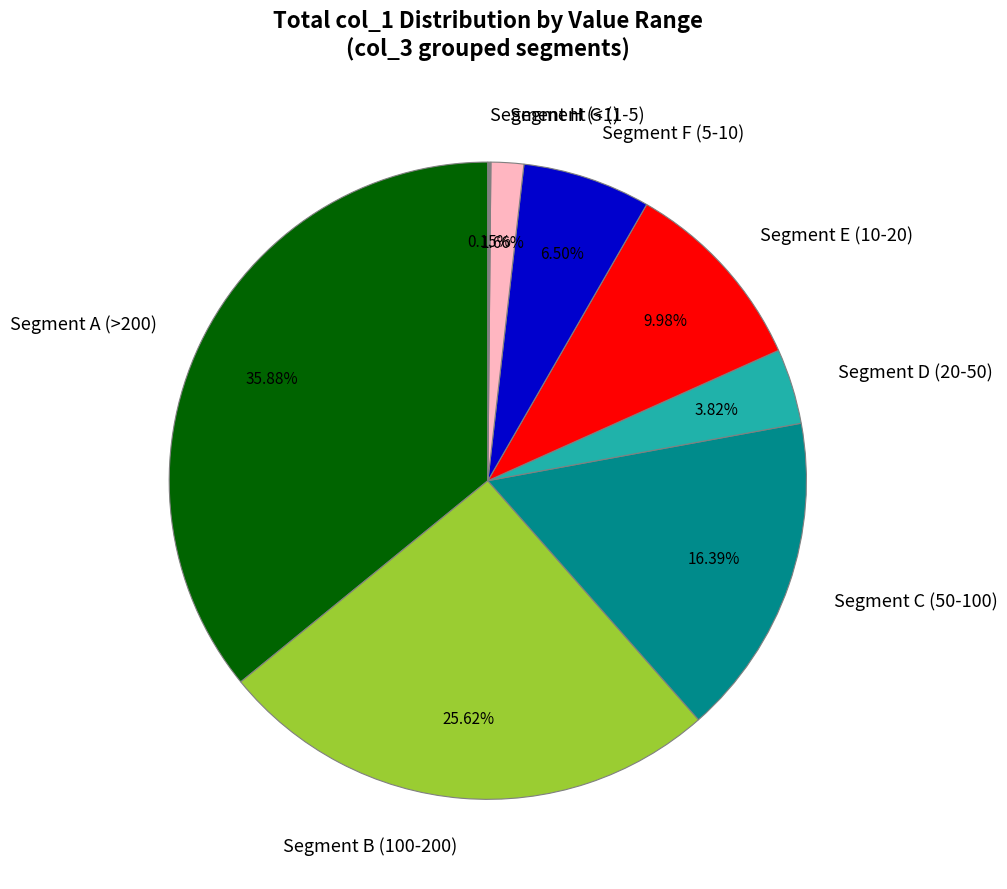

Is there any slice that represents more than half of the pie?

No